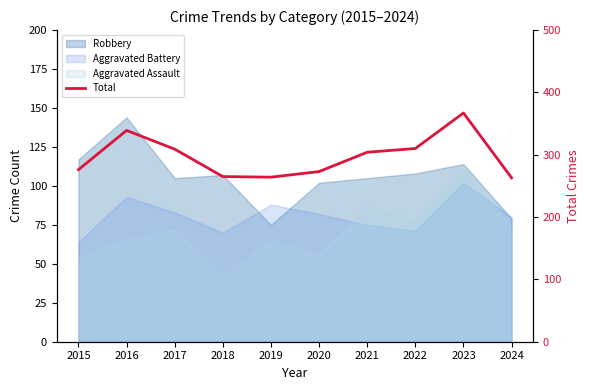

List the labels in order of value, smallest first.

2024, 2019, 2018, 2020, 2015, 2021, 2017, 2022, 2016, 2023